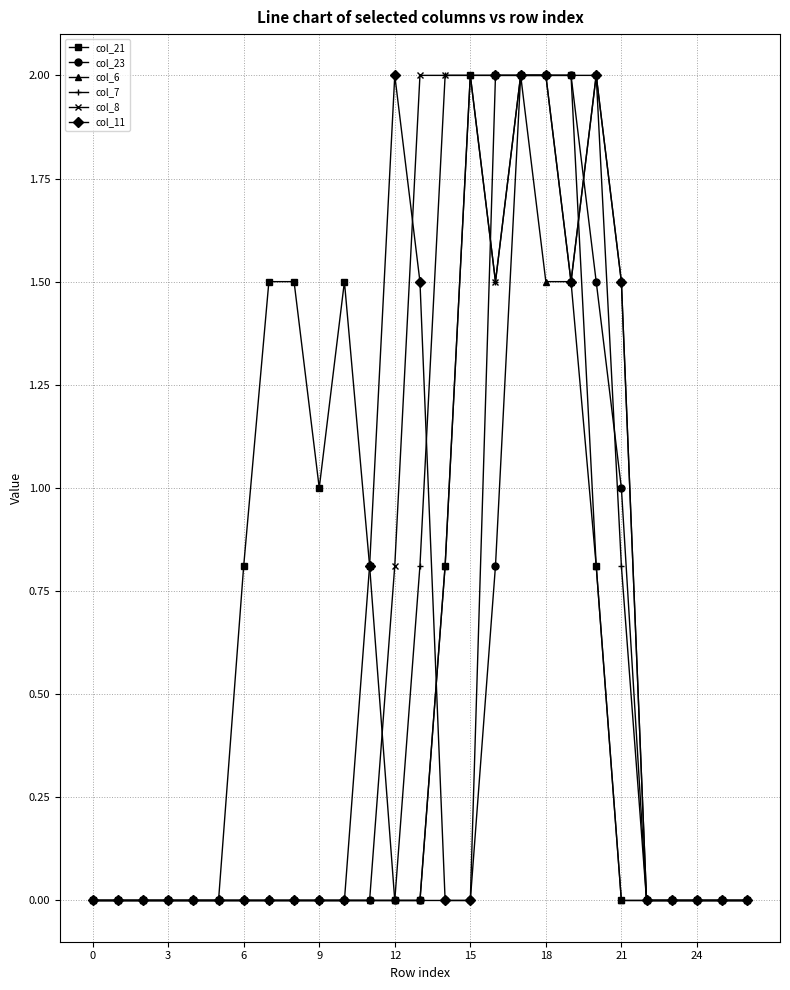

True or false: col_8 has more than 0 interior local peaks.

True